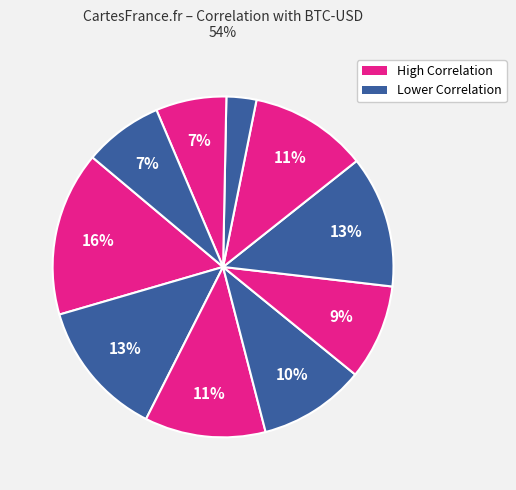

How many segments does this pie chart have?

10